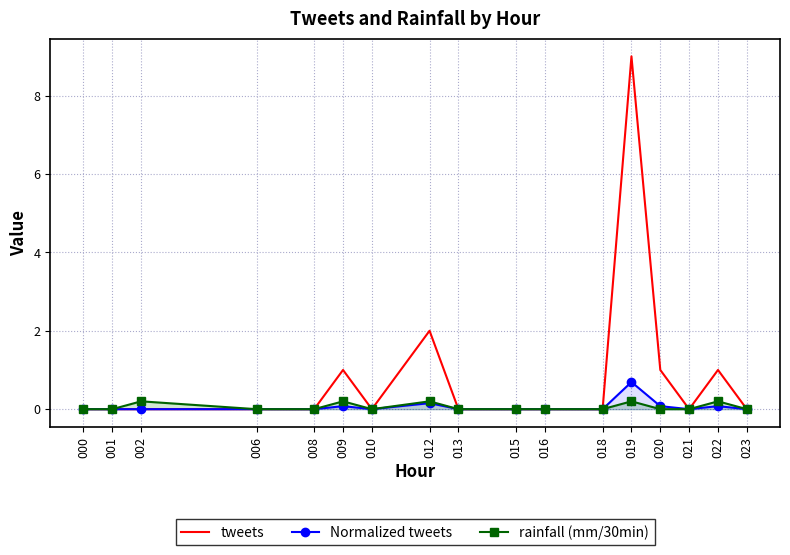

What is the greatest value displayed?

9.0